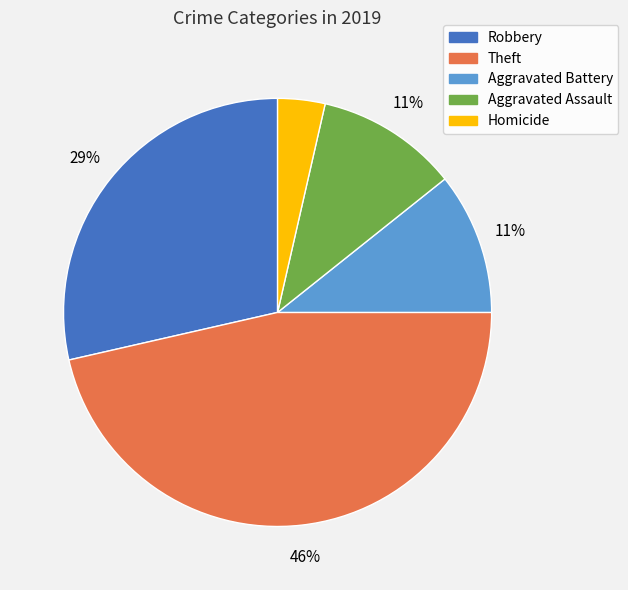

Is it true that Aggravated Battery is 11% of the pie?

True